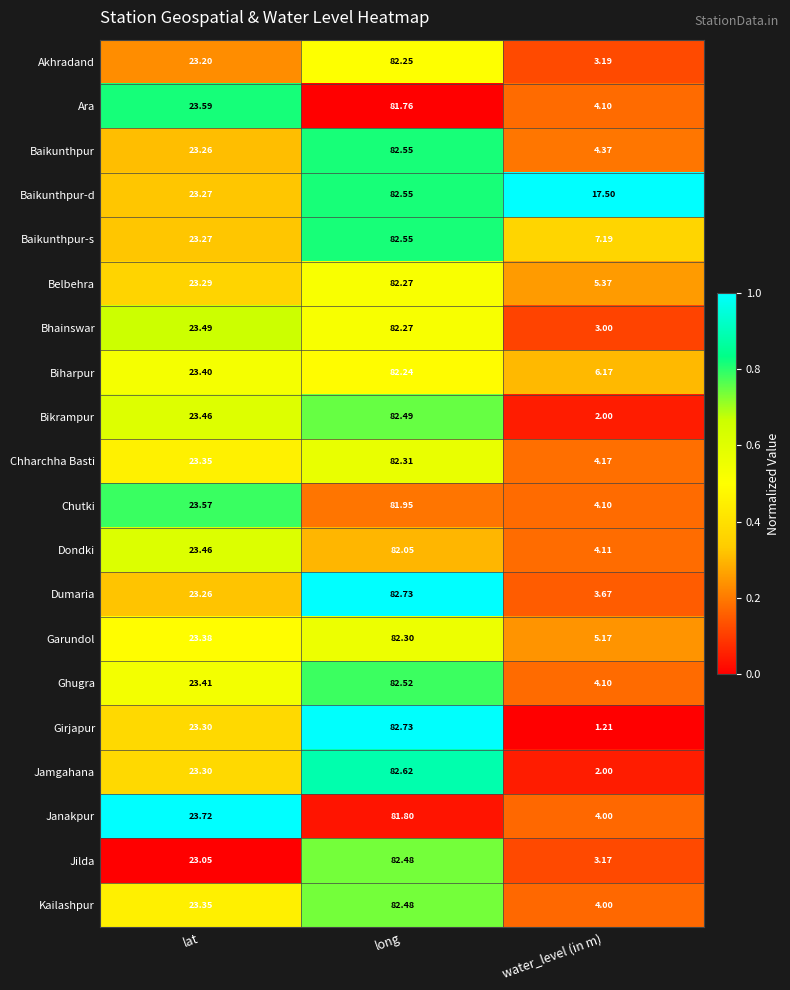

List the labels in order of Bhainswar value, smallest first.

water_level (in m), lat, long